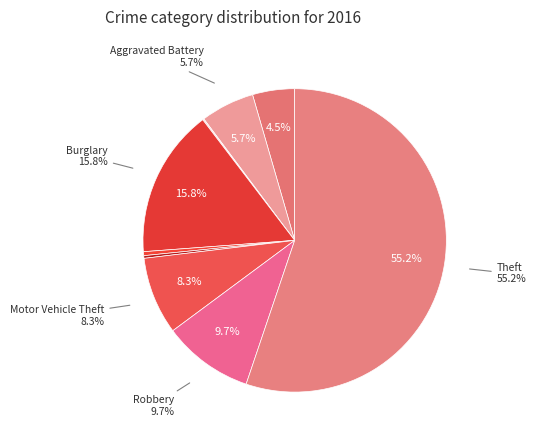

How many segments does this pie chart have?

9